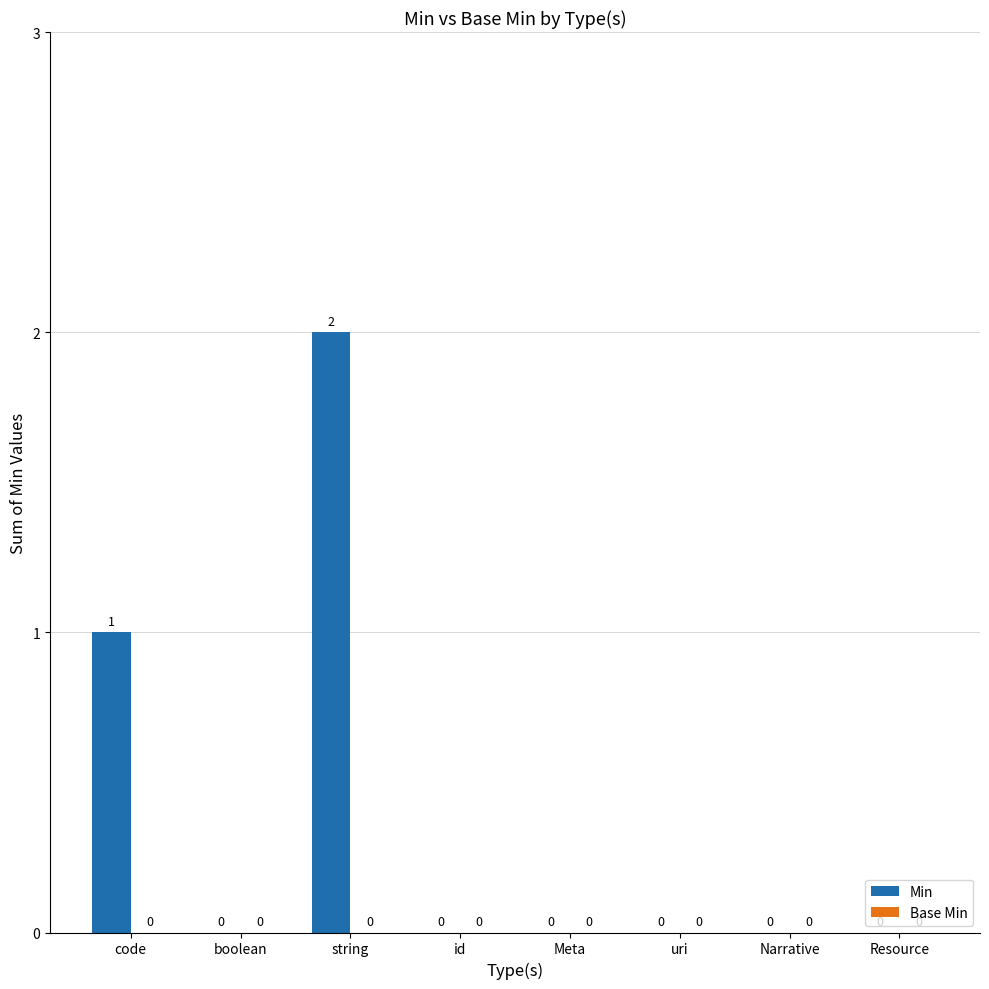

How many categories are shown in the chart?

8